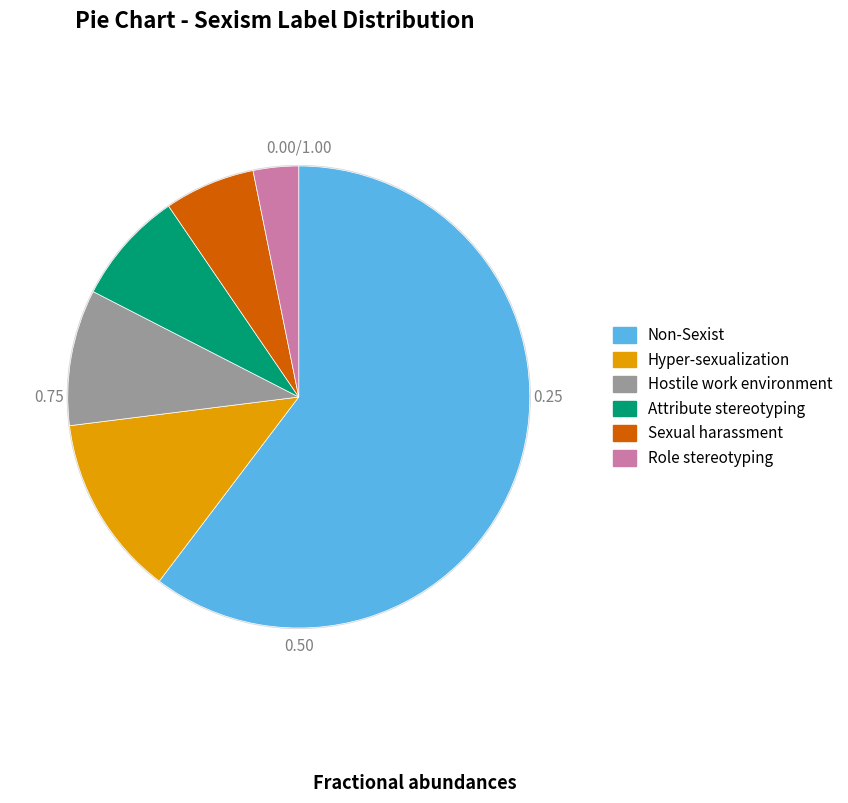

Is there a majority slice in this chart?

Yes